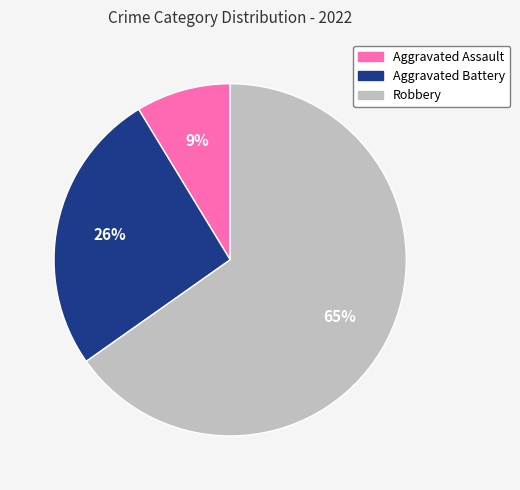

How many slices are in this pie chart?

3